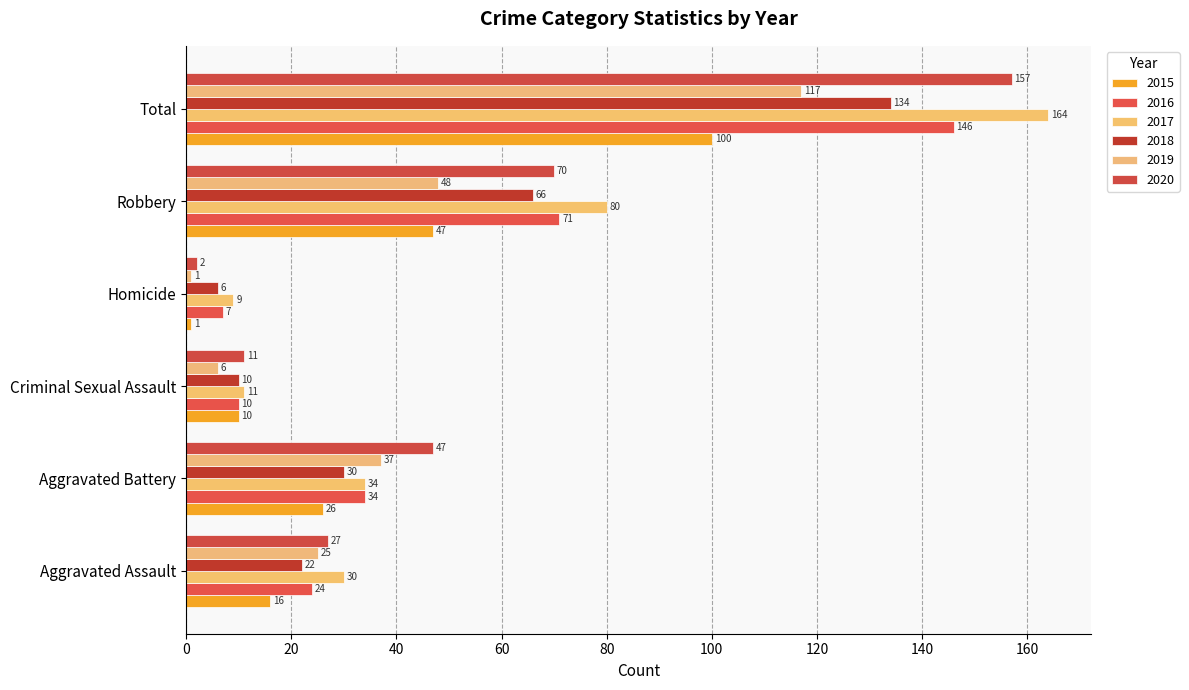

What is the smallest value displayed?

1